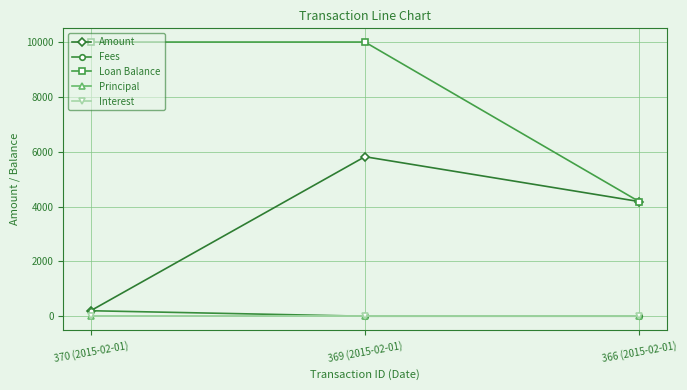

Does the chart have visible grid lines?

Yes